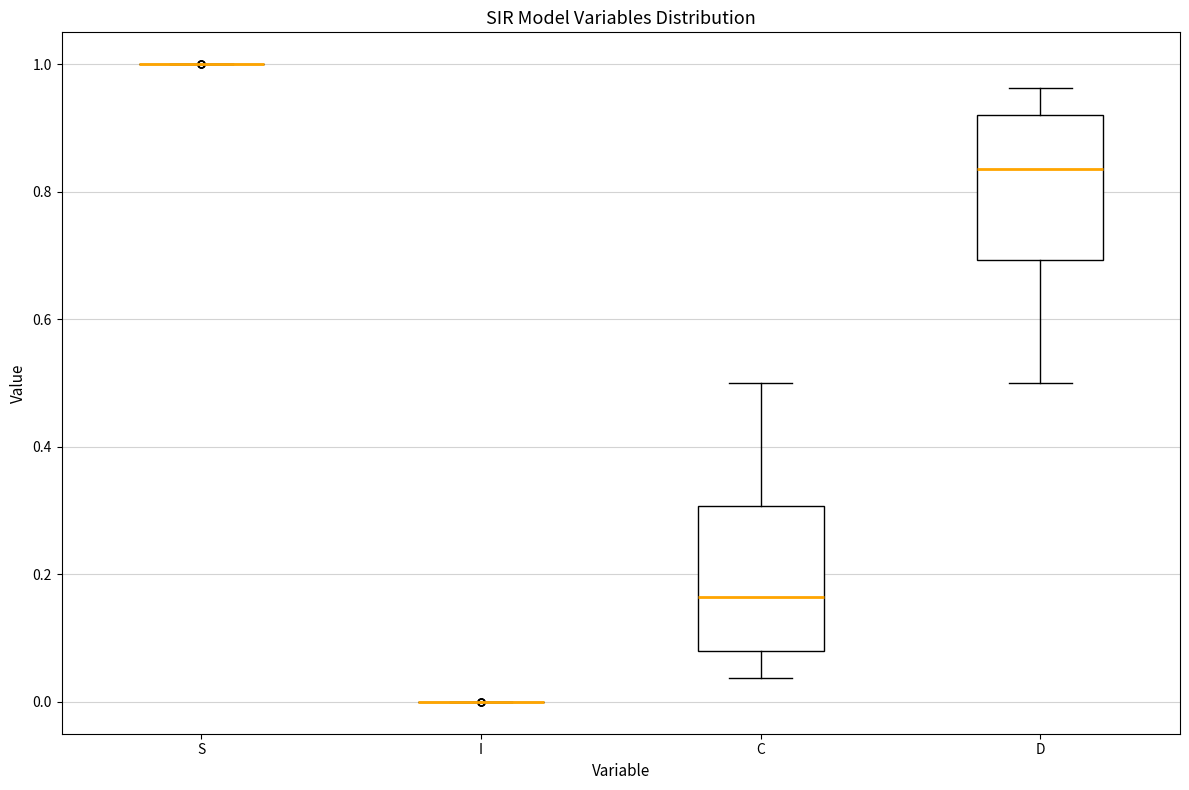

Reading left to right, transcribe this box plot: for each box, give where its median line is, the range the box spans, and where its two whiskers end, as read against the y-axis. The values are not printed on the chart, so give them approximately, as read against the axis.

S: box collapsed to a line at 1.00, whiskers 1.00 to 1.00
I: box collapsed to a line at 0.00, whiskers 0.00 to 0.00
C: median 0.16, box 0.08 to 0.30, whiskers 0.04 to 0.50
D: median 0.84, box 0.70 to 0.92, whiskers 0.50 to 0.96